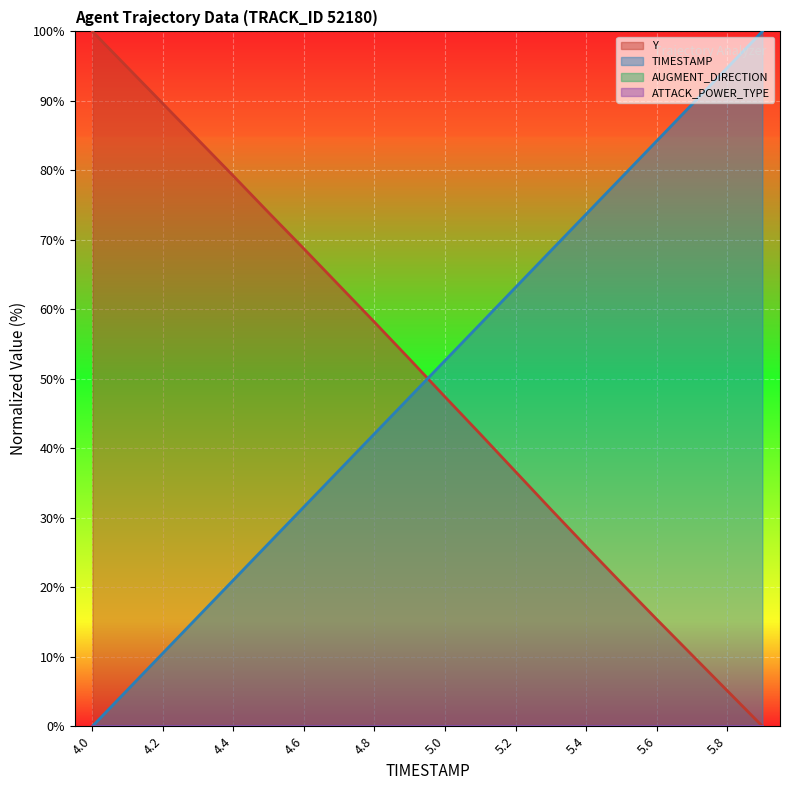

At how many categories does at least one series exceed 90?

4